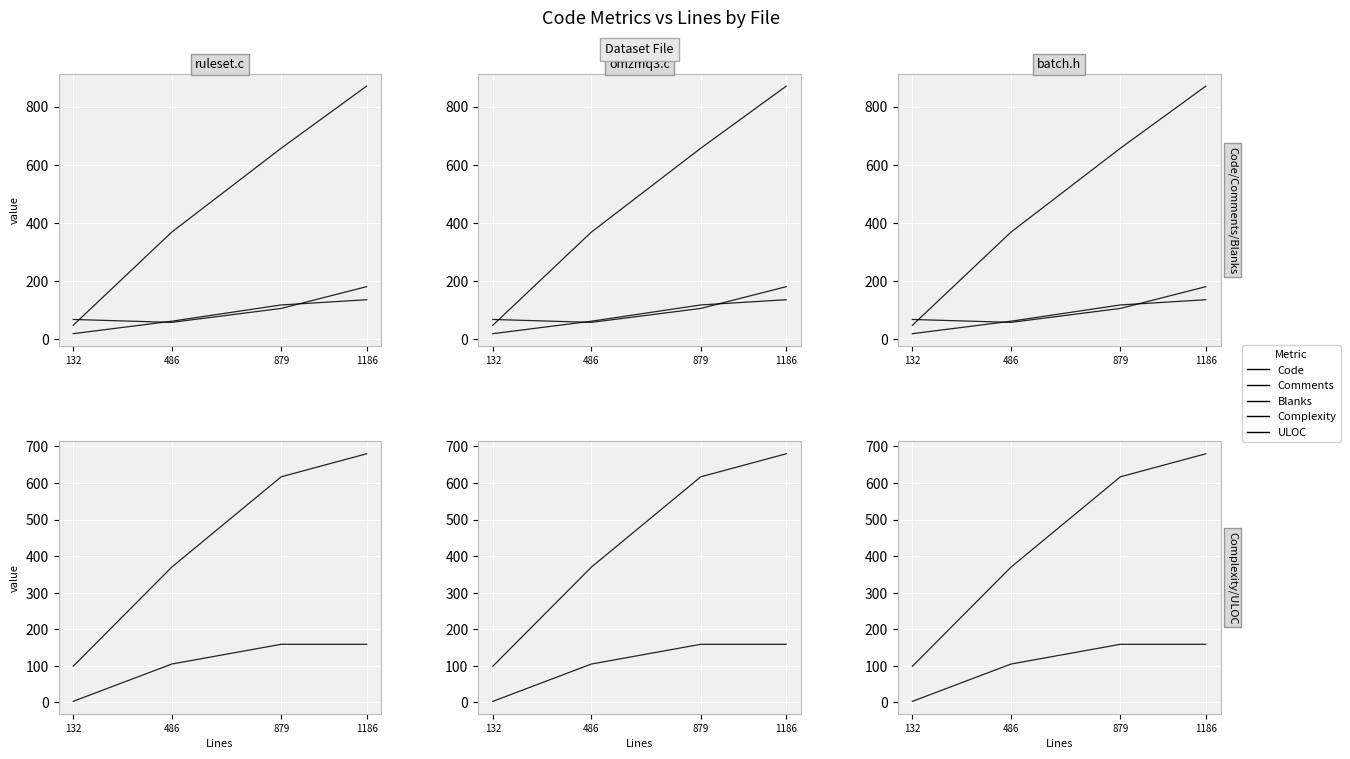

At which label is ULOC closest to 389?

486